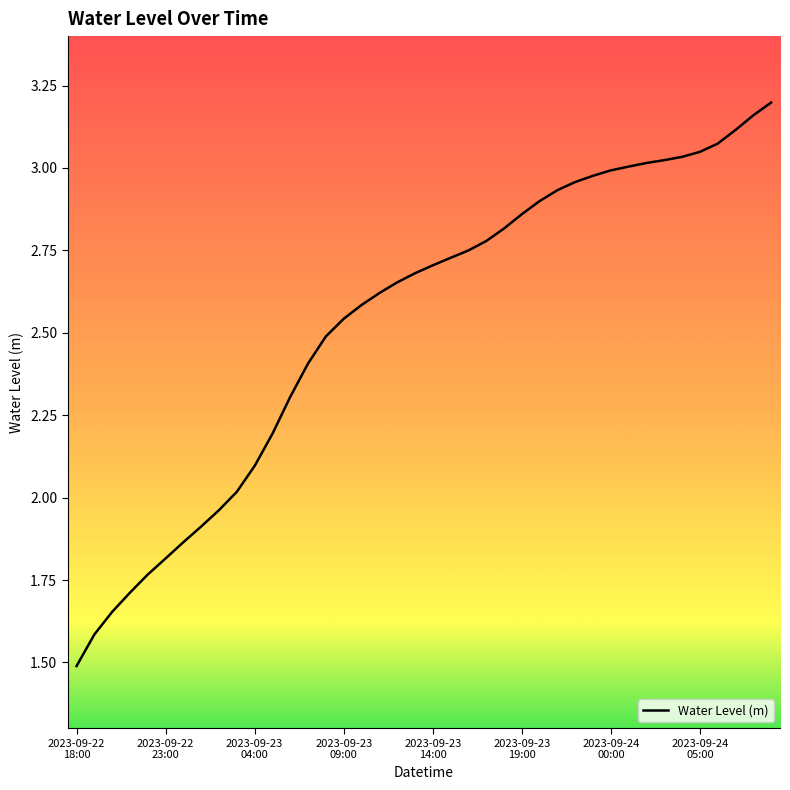

List the labels in order of value, smallest first.

2023-09-22
18:00, 2023-09-22
23:00, 2023-09-23
04:00, 2023-09-23
09:00, 2023-09-23
14:00, 2023-09-23
19:00, 2023-09-24
00:00, 2023-09-24
05:00, 8, 9, 10, 11, 12, 13, 14, 15, 16, 17, 18, 19, 20, 21, 22, 23, 24, 25, 26, 27, 28, 29, 30, 31, 32, 33, 34, 35, 36, 37, 38, 39